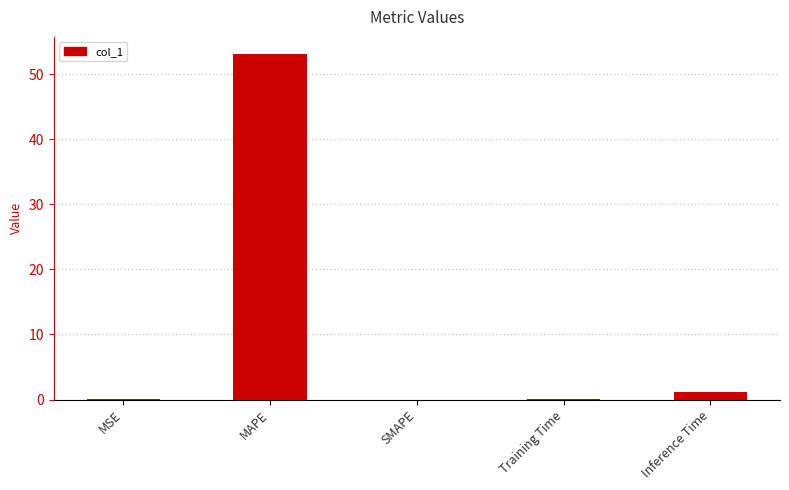

What is the sum of all values?

54.2